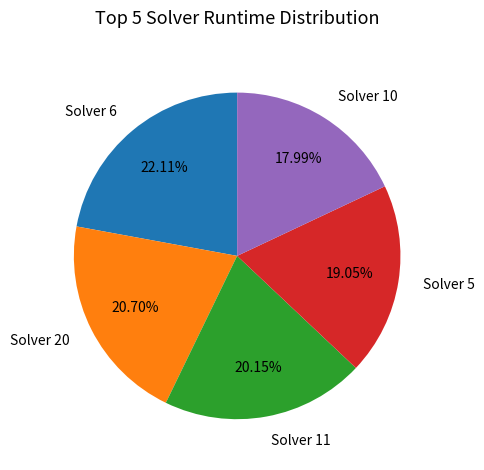

What is the largest slice in the pie chart?

Solver 6